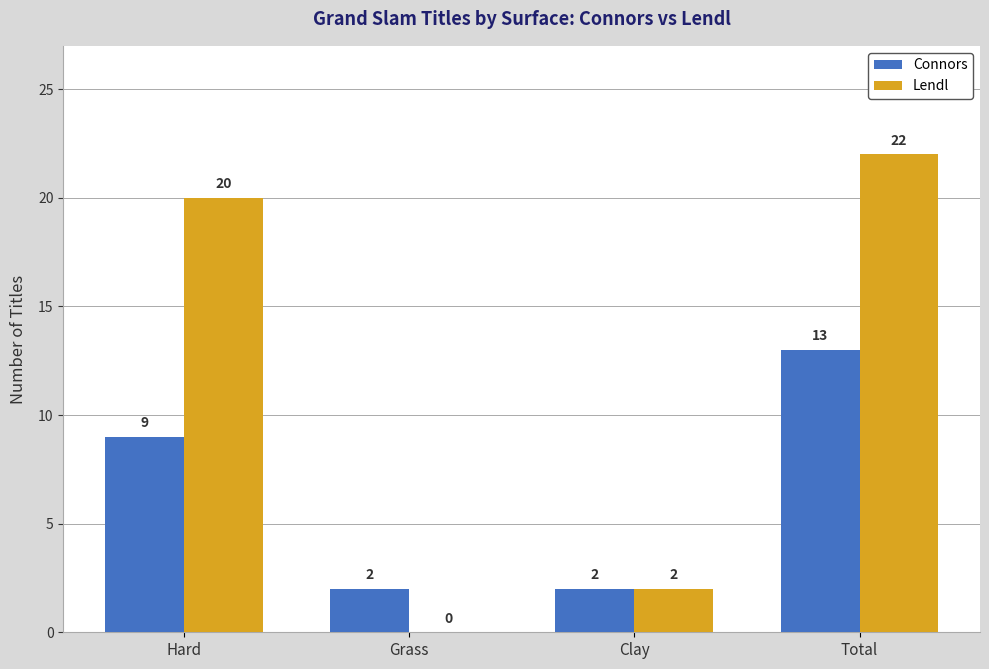

Does the chart contain stacked bars?

No